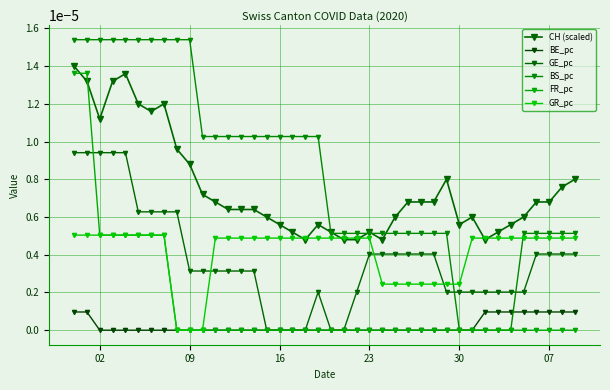

At how many categories does at least one series exceed 0?

40